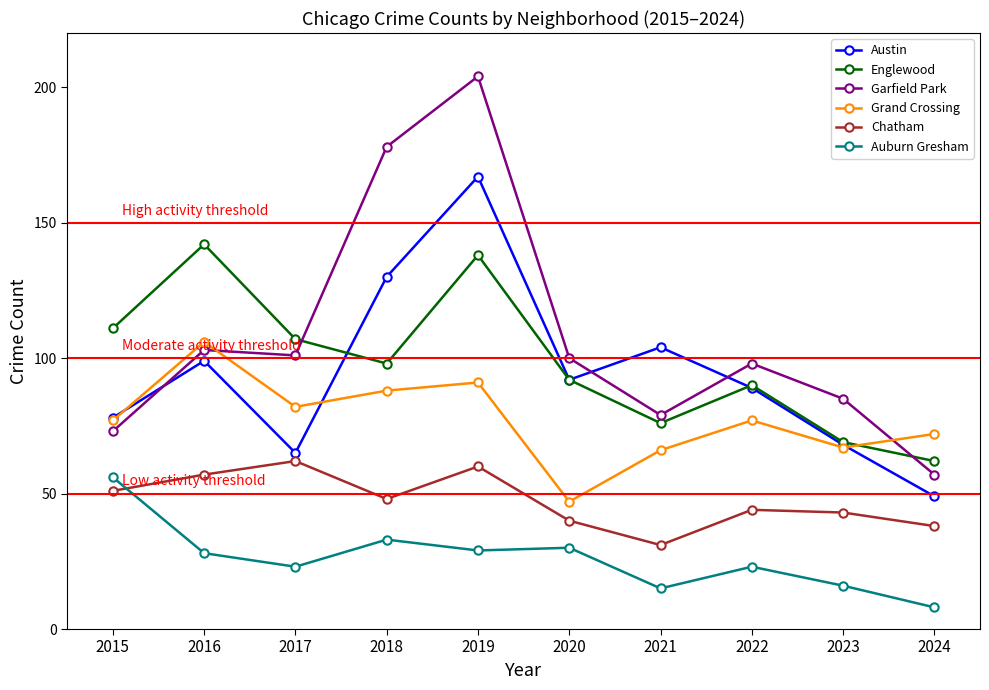

True or false: Austin and Englewood cross at least once.

True